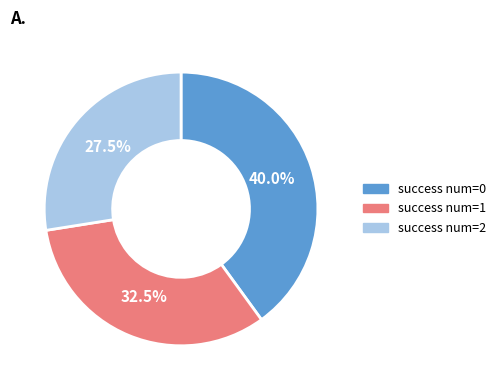

Is there any slice that represents more than half of the pie?

No